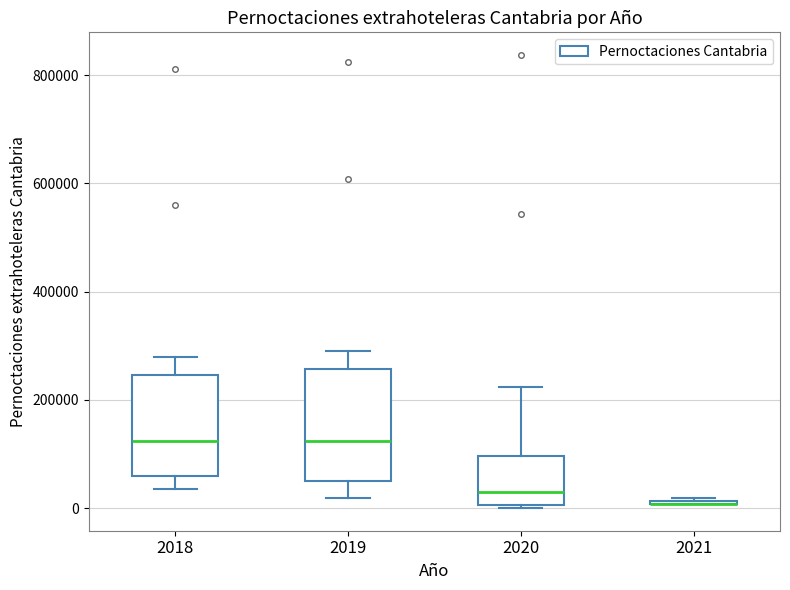

Which box is the tallest, from its lower edge to its upper edge?

2019